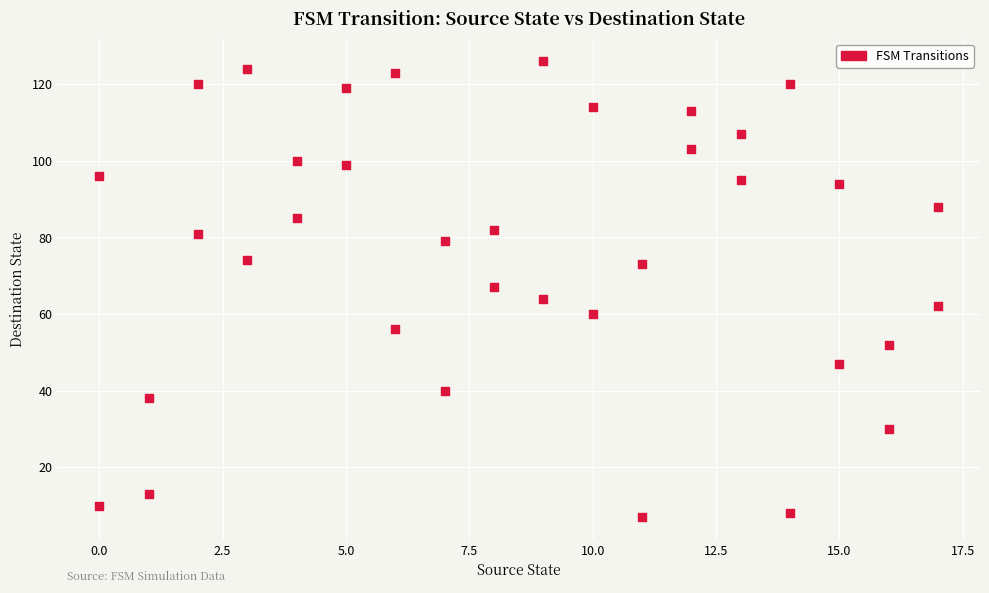

What is the range of Y values (max minus min)?

119